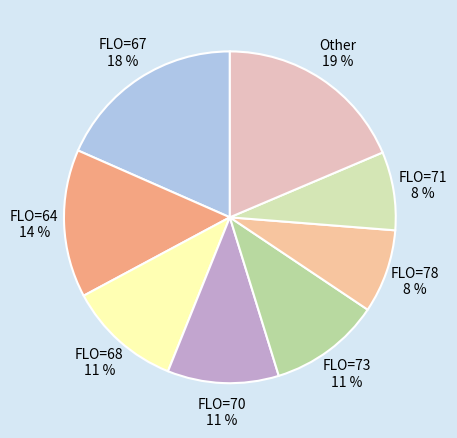

Is there any slice that represents more than half of the pie?

No